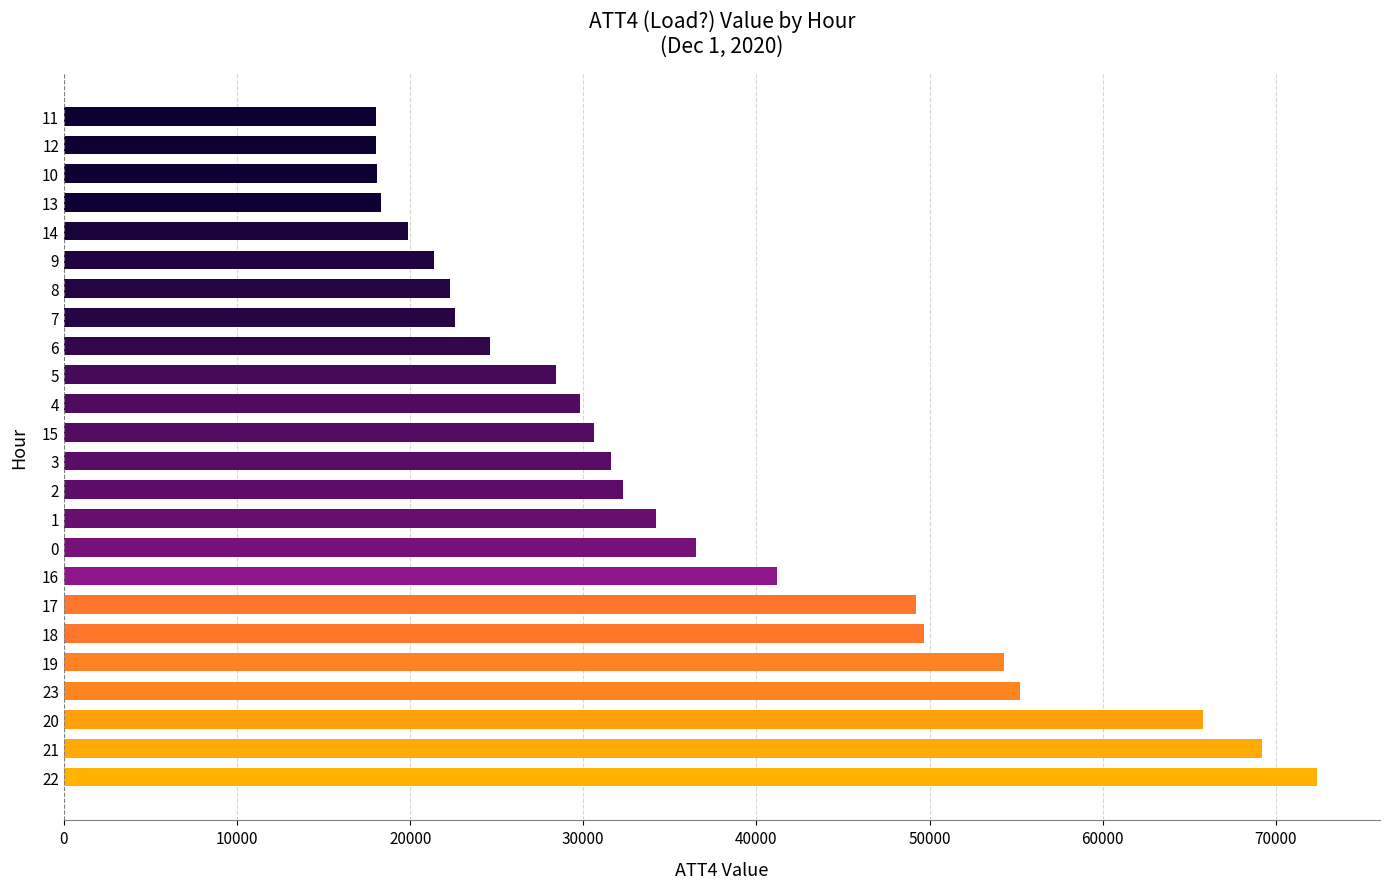

How many data points does each series have?

24